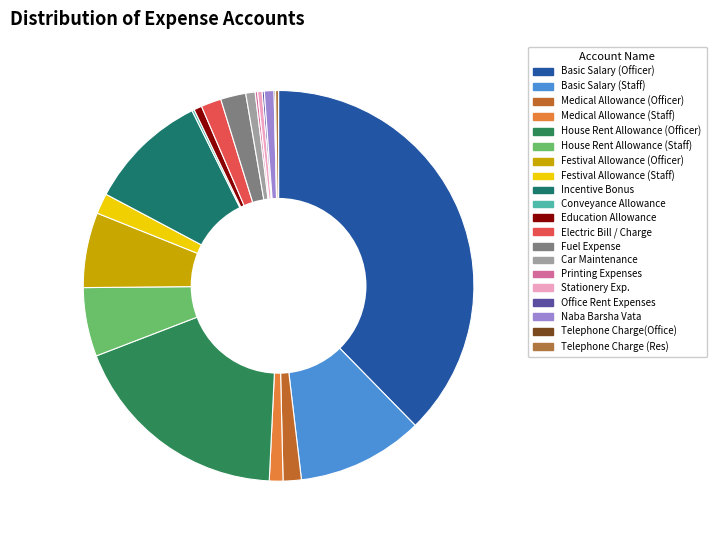

What is the largest slice in the pie chart?

Basic Salary (Officer)